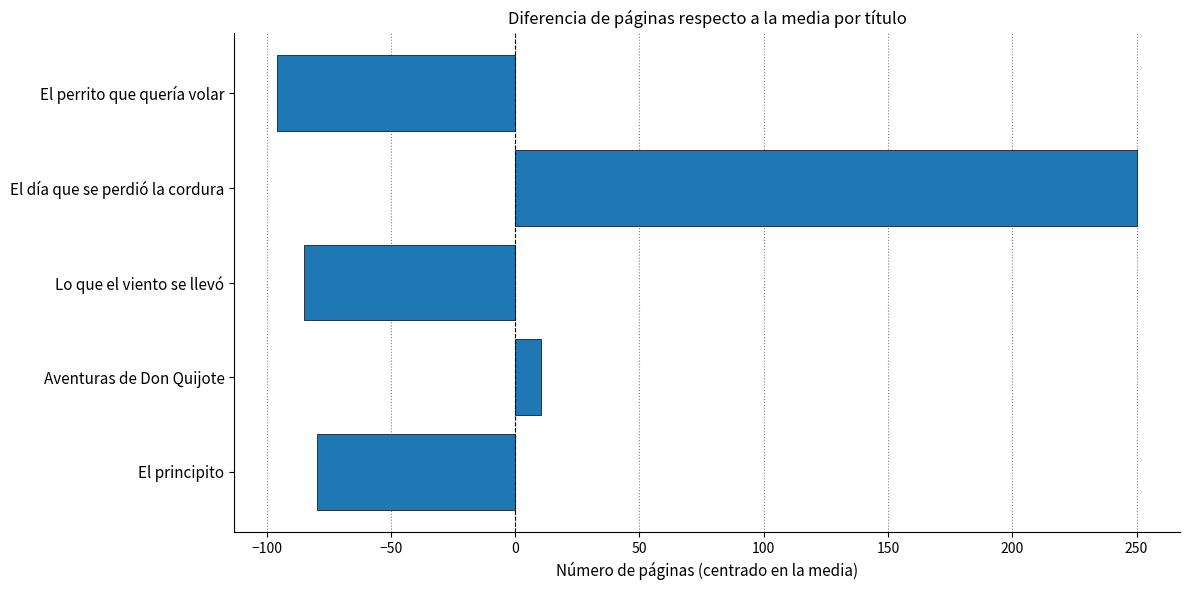

How many bars are there in total?

5